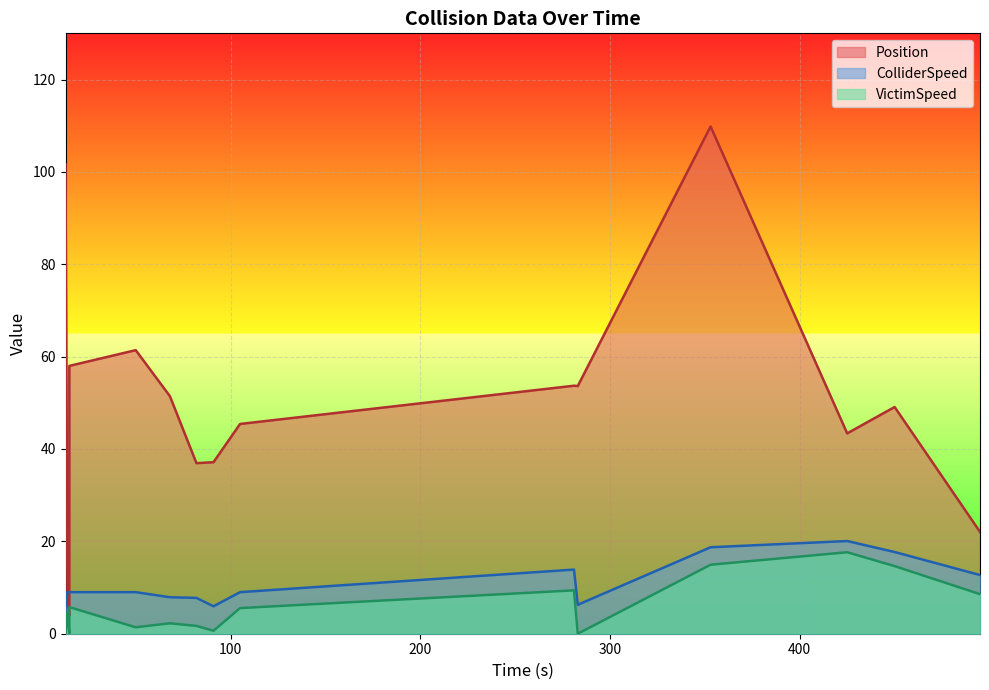

Is the value of ColliderSpeed at 68.0 greater than the value of VictimSpeed at 281.0?

No